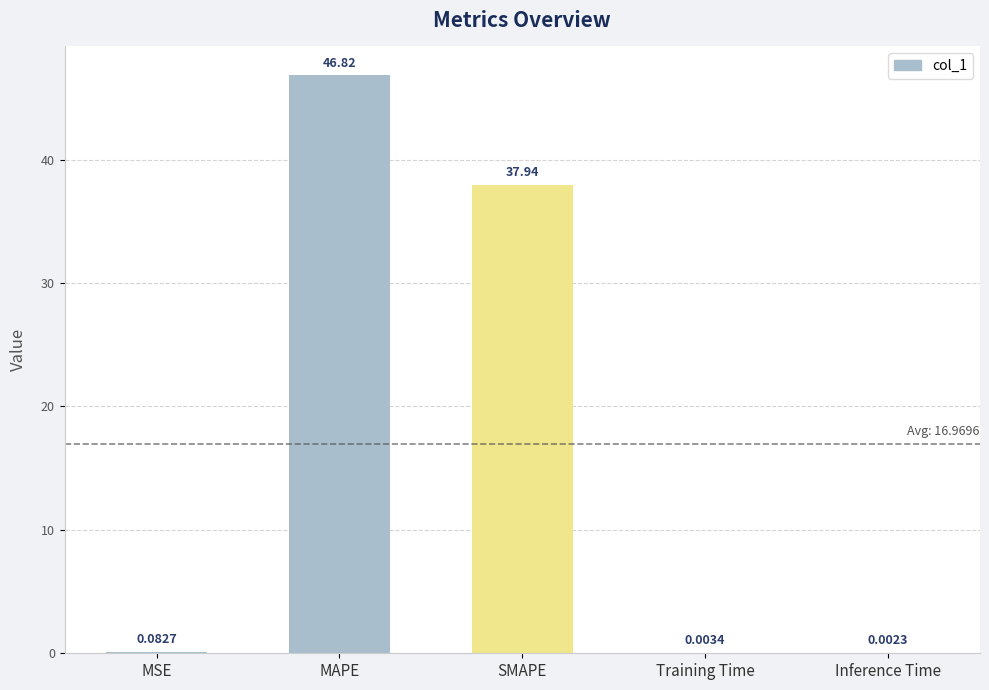

Are the bars horizontal?

No